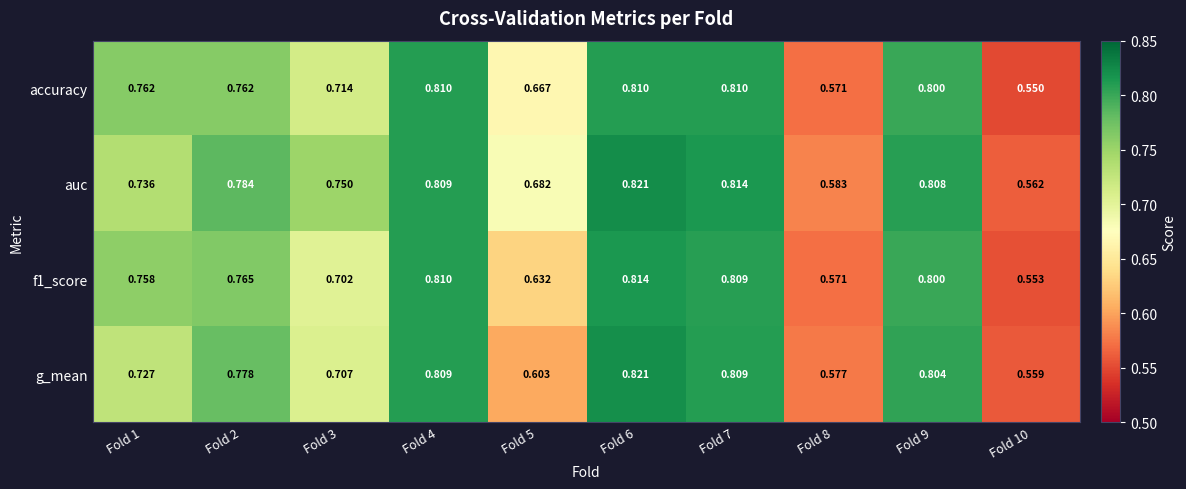

Which series has the largest total across all categories?

auc